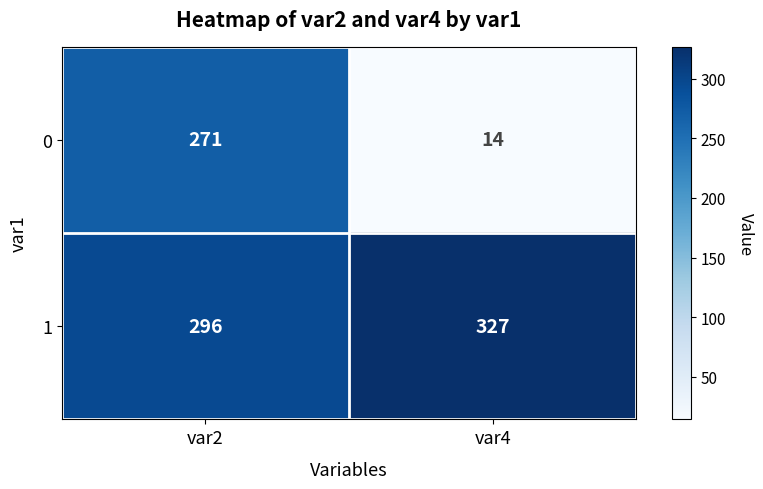

What is the sum of all 0 values?

285